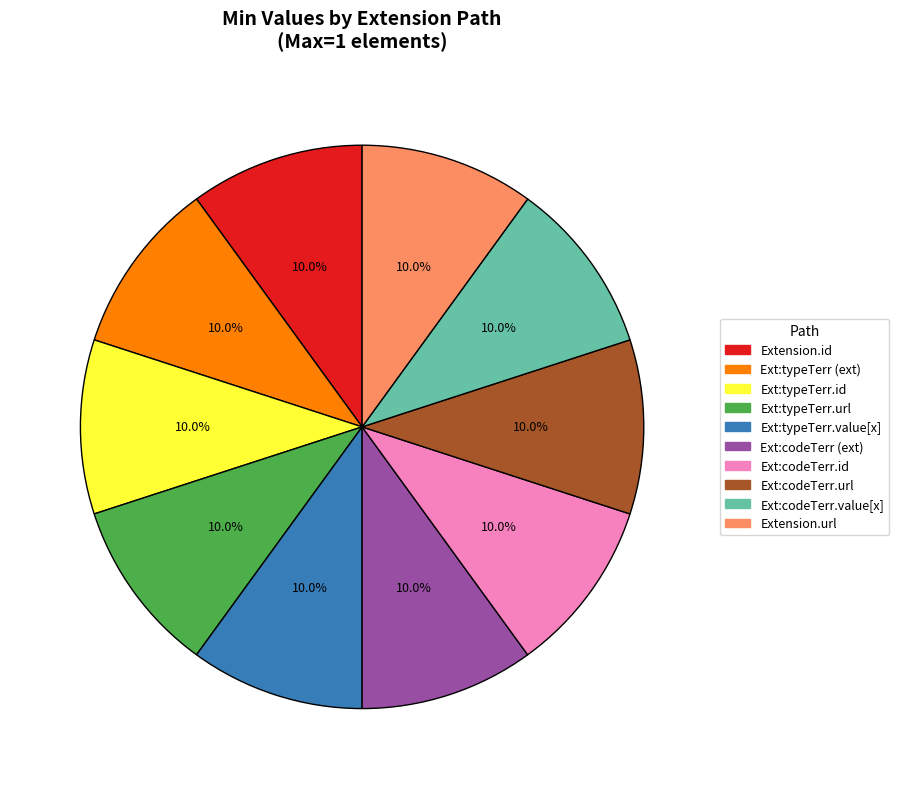

Approximately how many times larger is the value at Ext:codeTerr.value[x] compared to Extension.url?

1.0